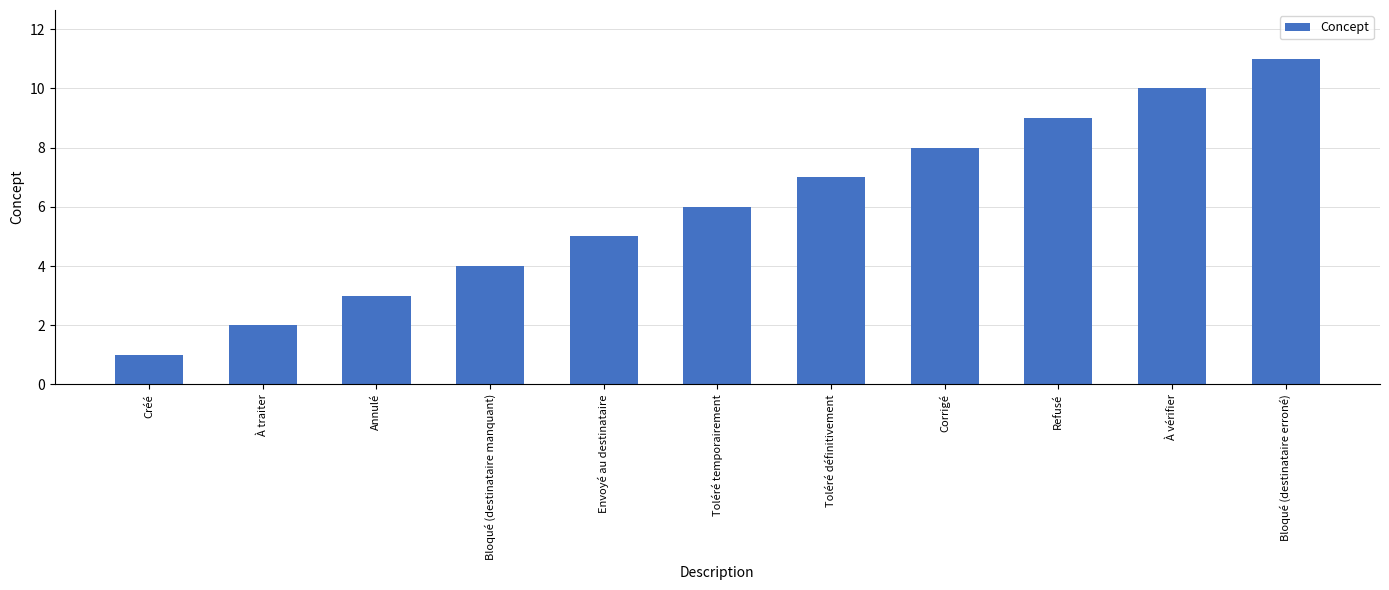

What is the average value?

6